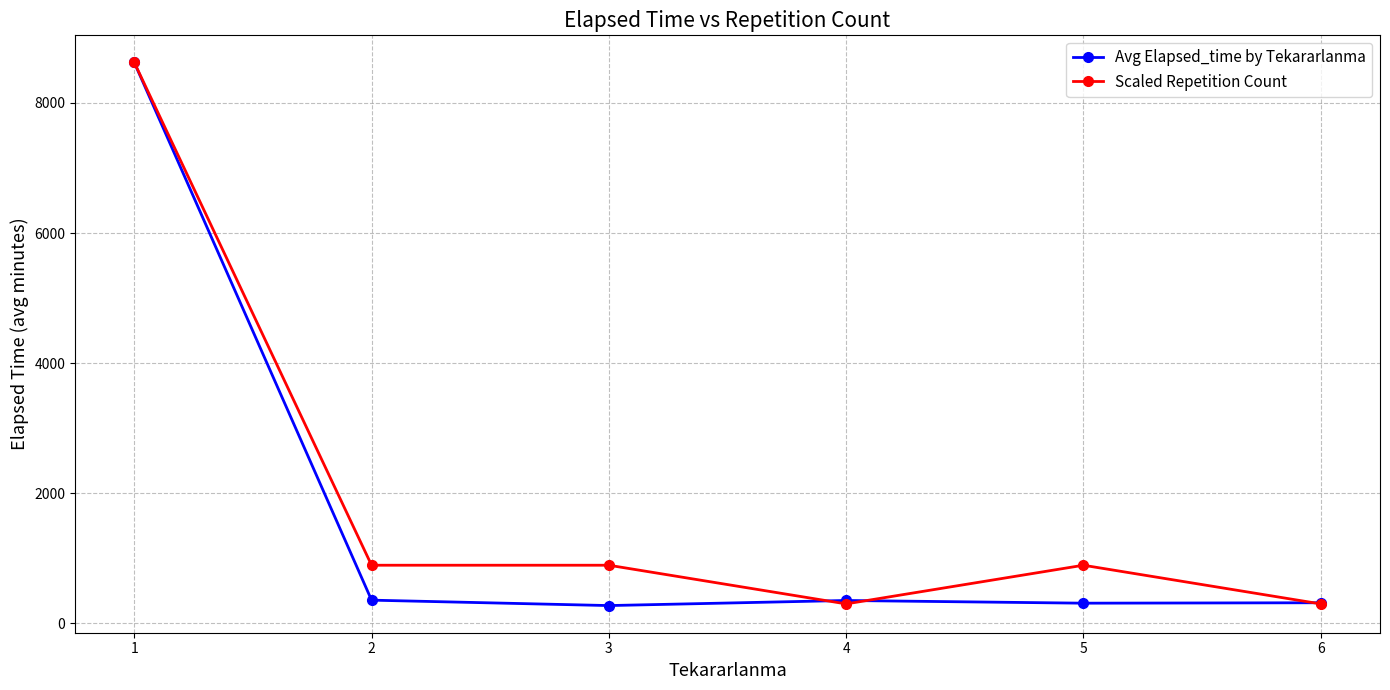

At which category is the sum across all series the highest?

1